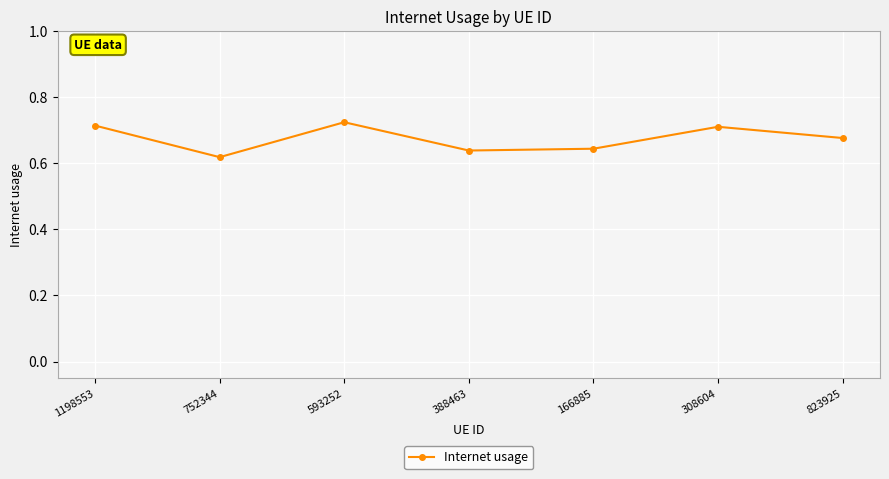

What is the difference between the second highest and minimum values?

0.1